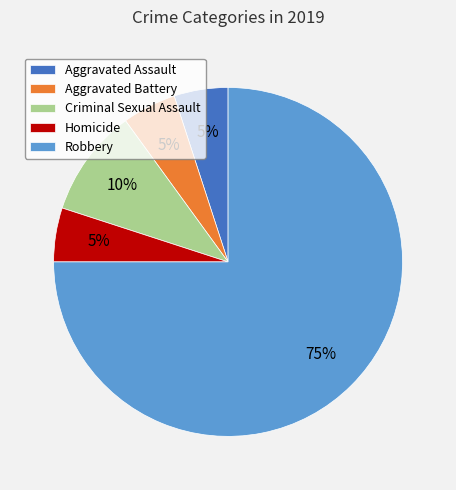

Does any single category account for the majority?

Yes